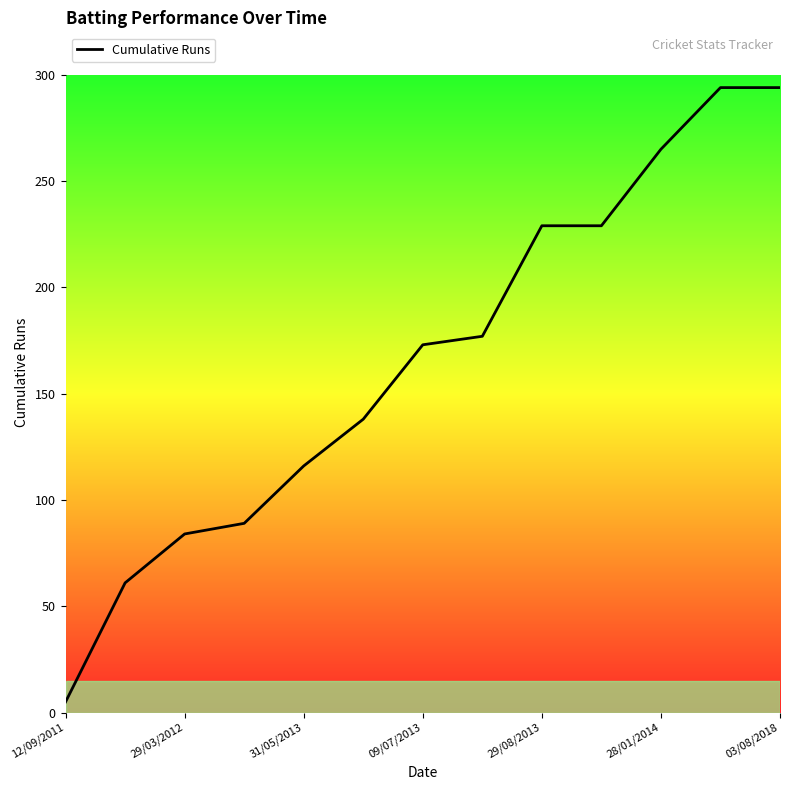

What is the maximum value shown in the chart?

294